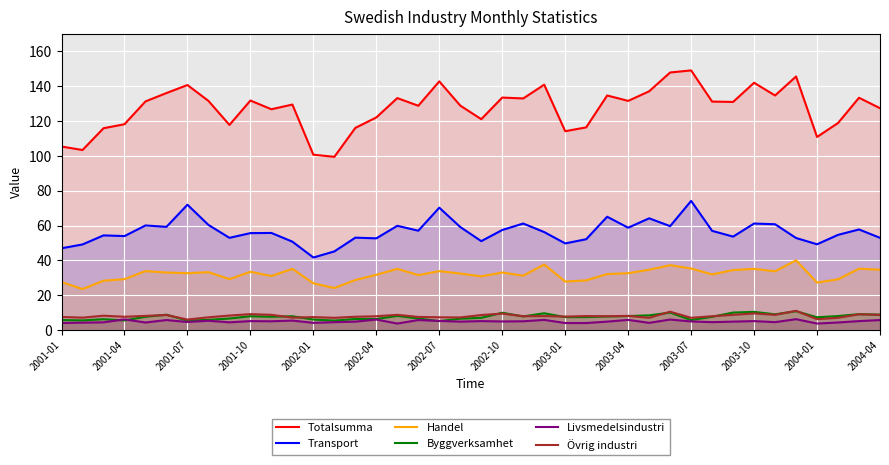

What is the highest value of the Totalsumma series?

149.1